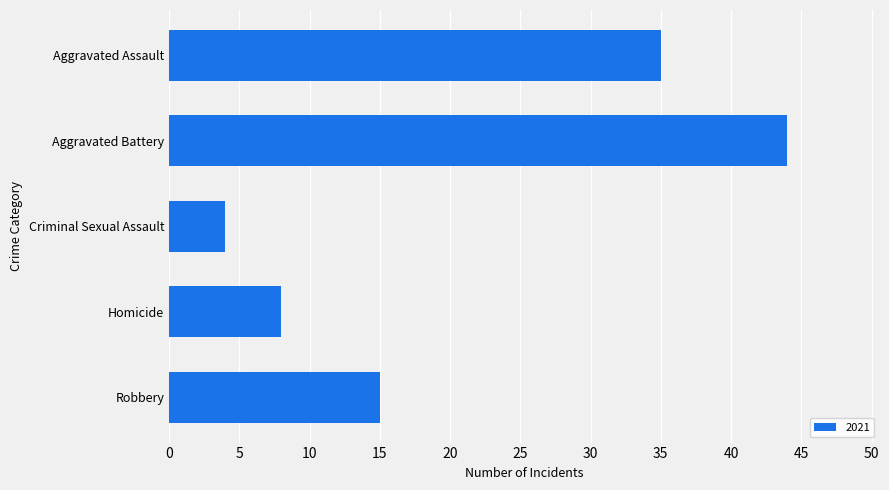

True or false: the data shows 50 at Aggravated Assault.

False